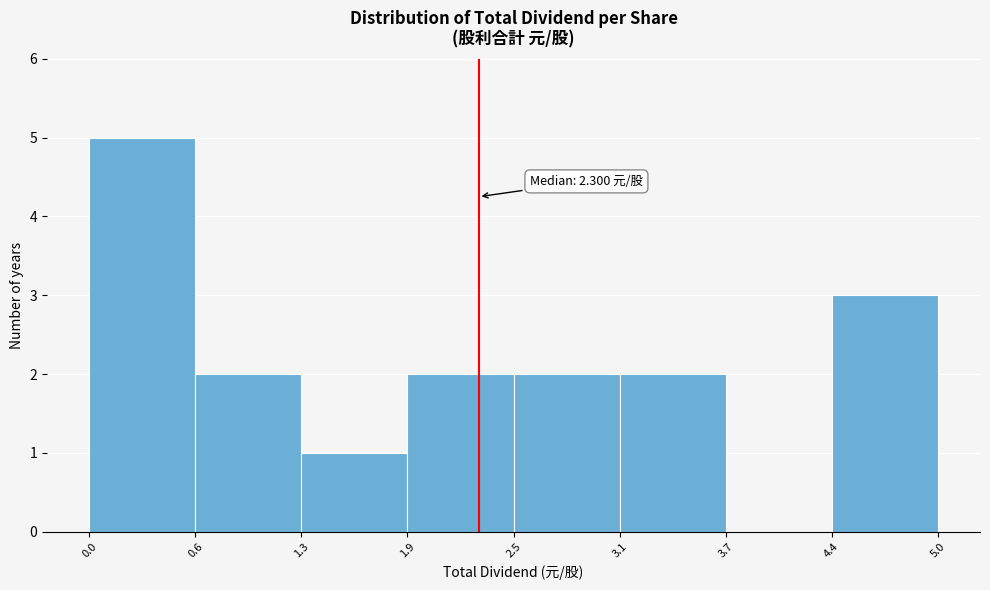

Over which range of the x-axis is the bar tallest?

0.0 to 0.6